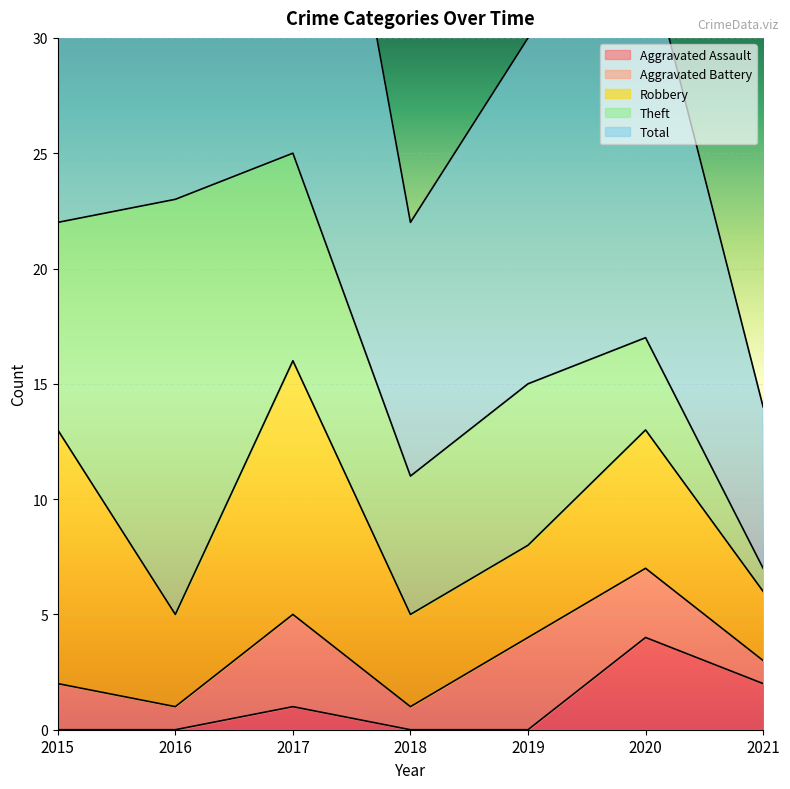

Which series has the largest range (max minus min)?

Total